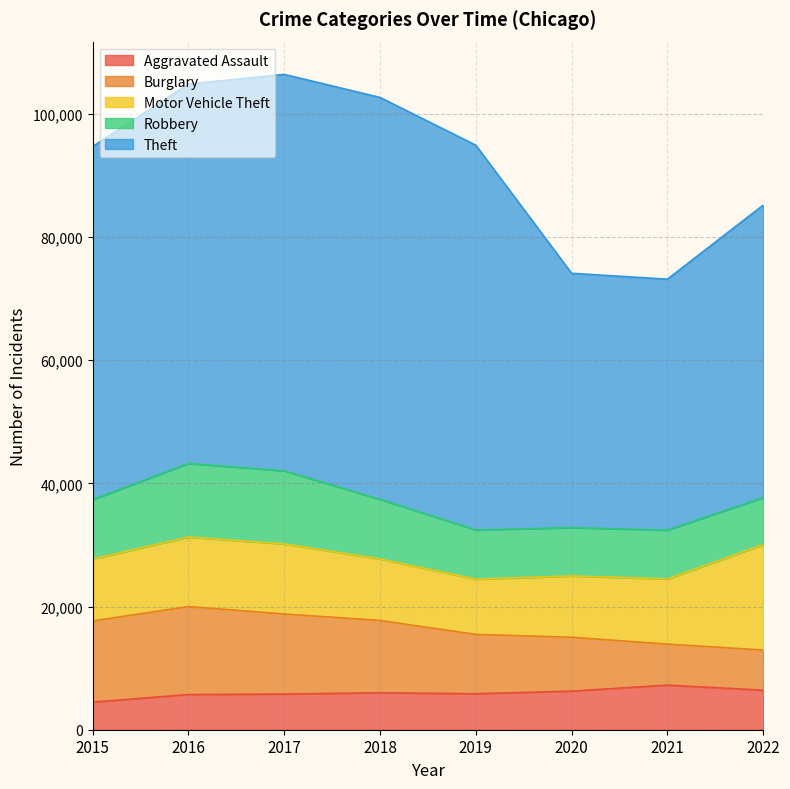

Where is the first local maximum for Aggravated Assault?

2018